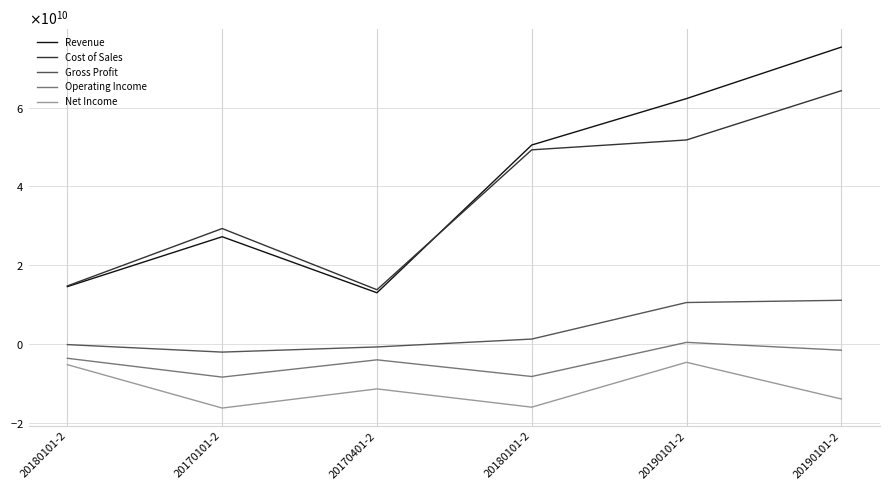

Does the chart display data point markers on the line(s)?

No